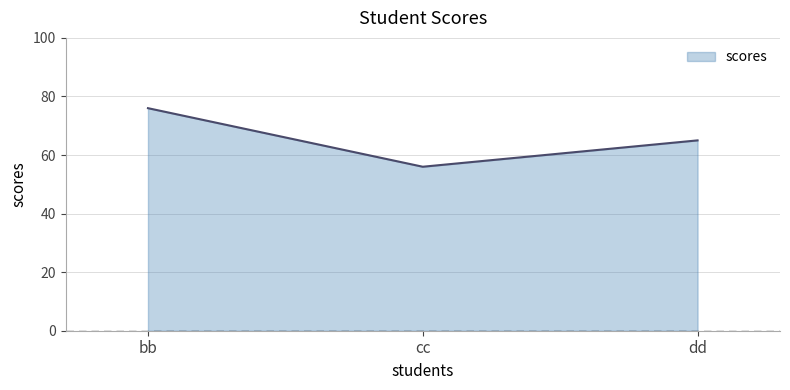

Rank the categories by value from highest to lowest.

bb, dd, cc